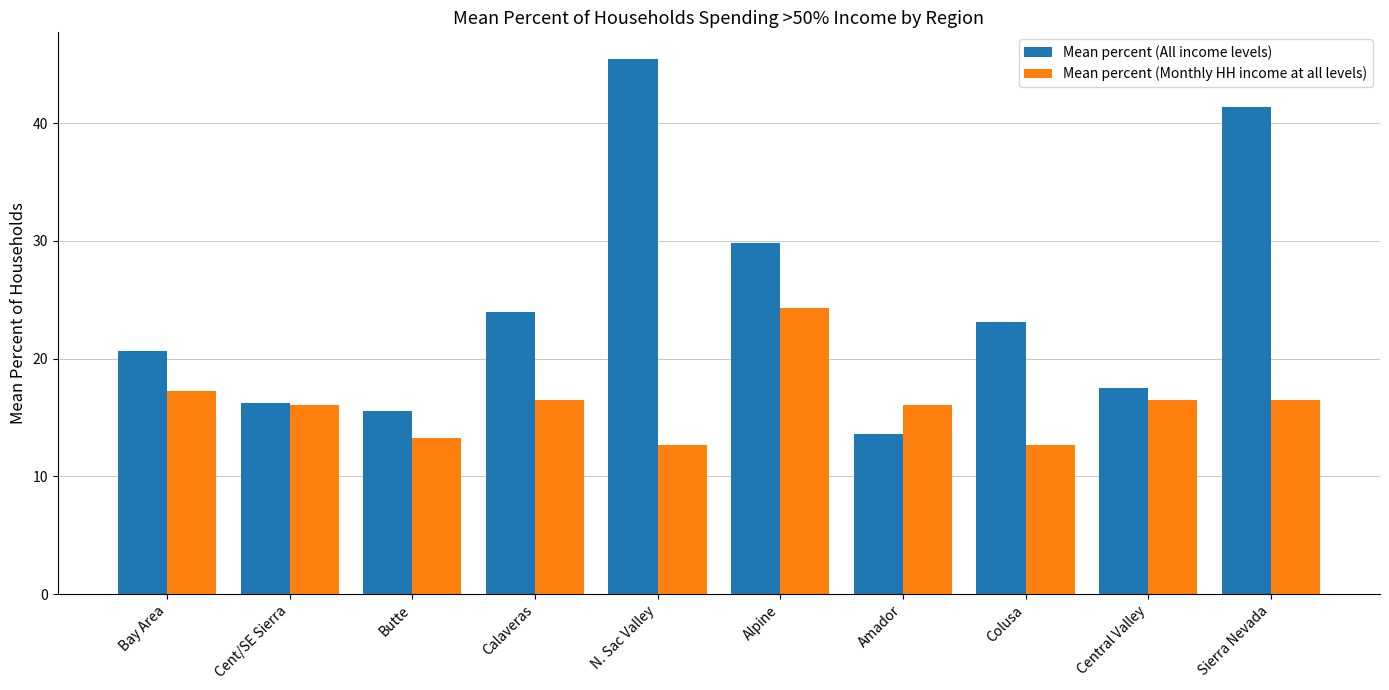

What position from the left is Bay Area?

1